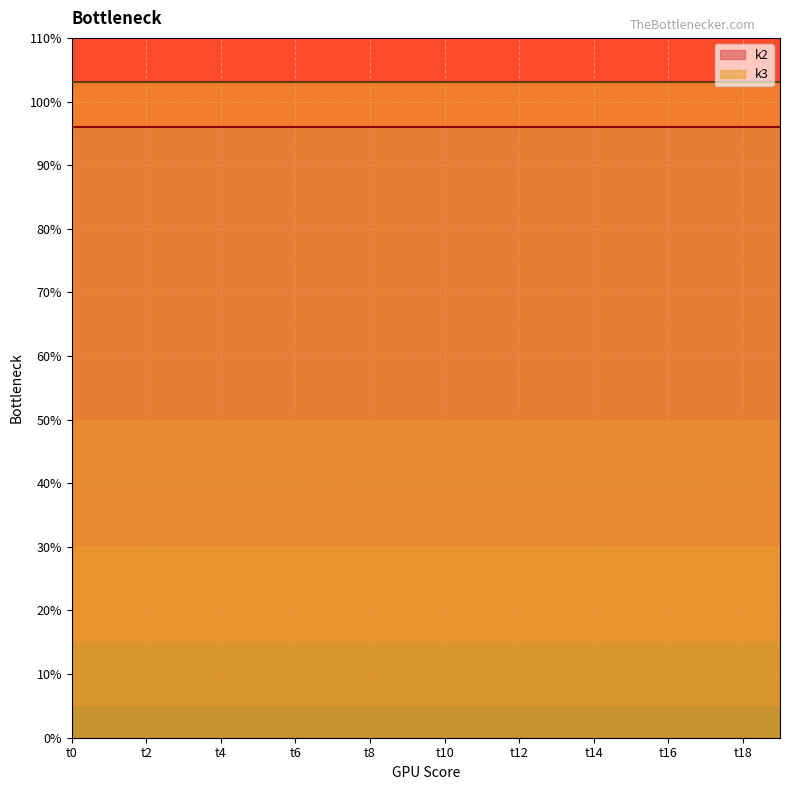

True or false: k2 and k3 intersect in this chart.

False